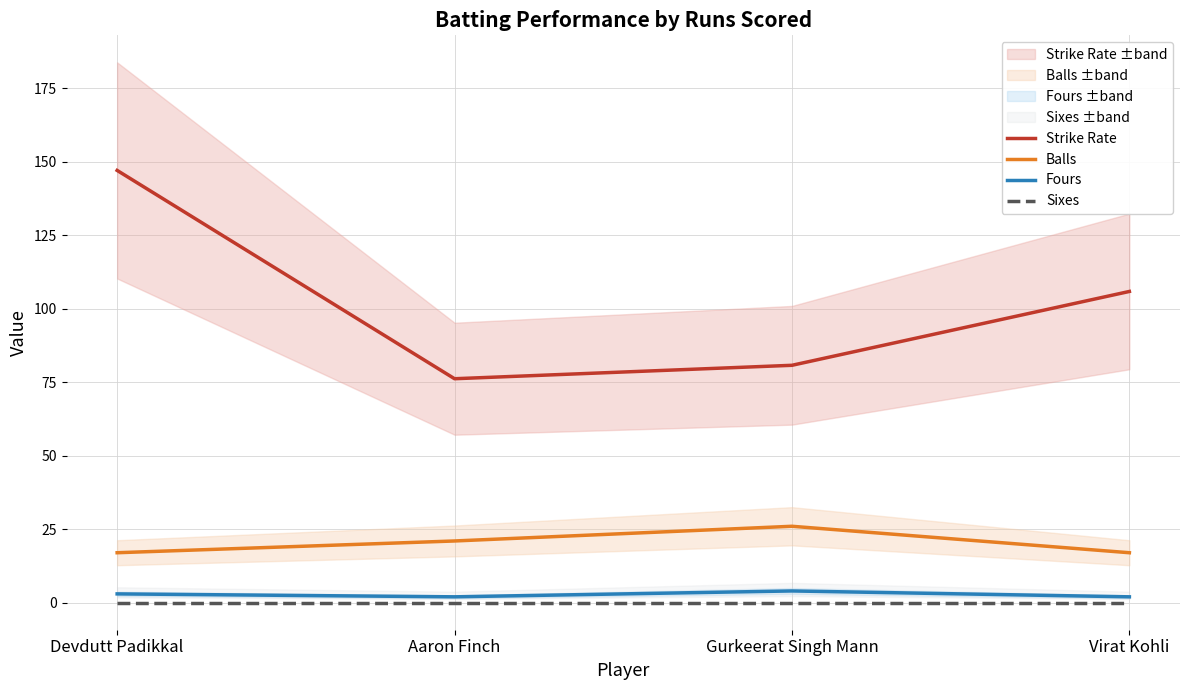

Which series has the largest total across all categories?

Strike Rate